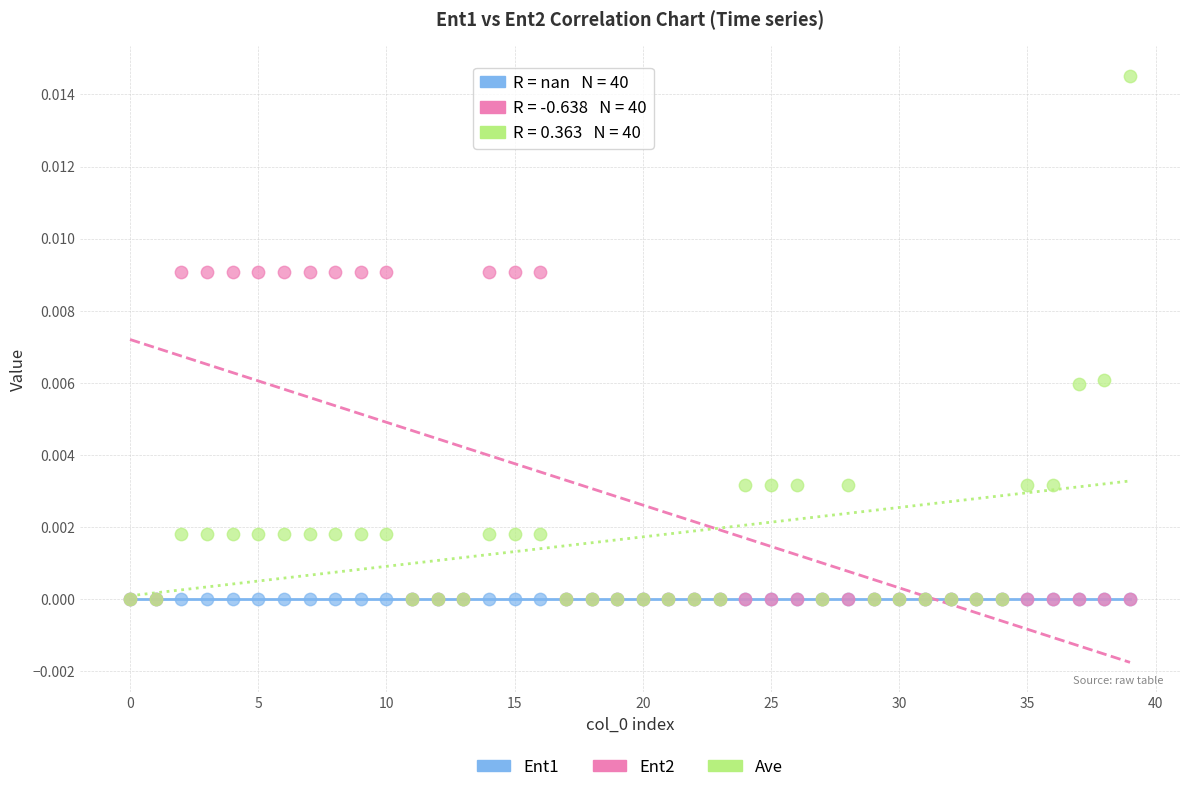

Which series contains the highest Y value?

Ave